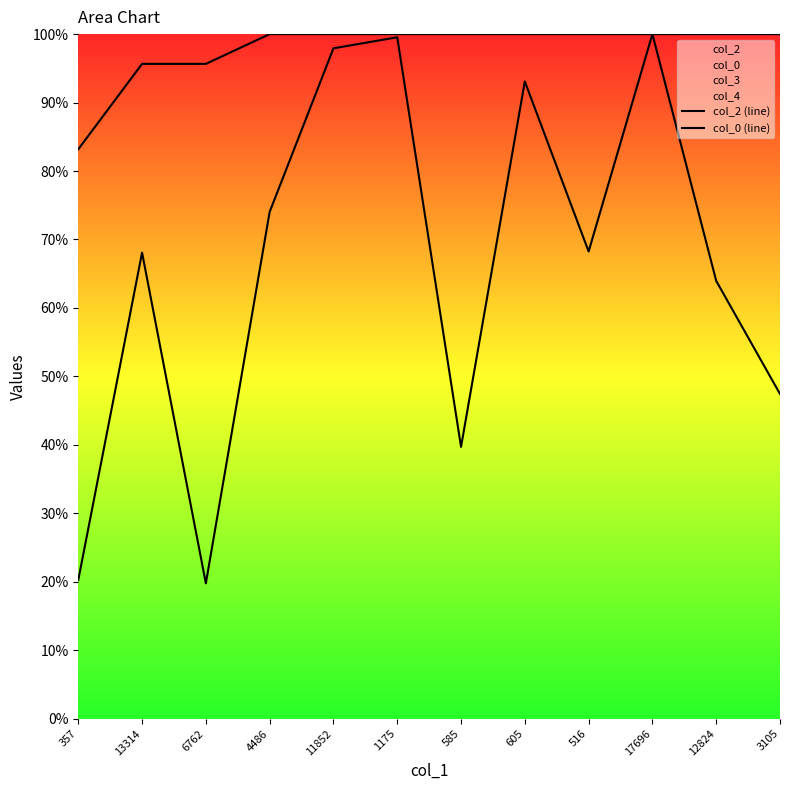

True or false: col_2 (line) and col_0 (line) cross at least once.

False